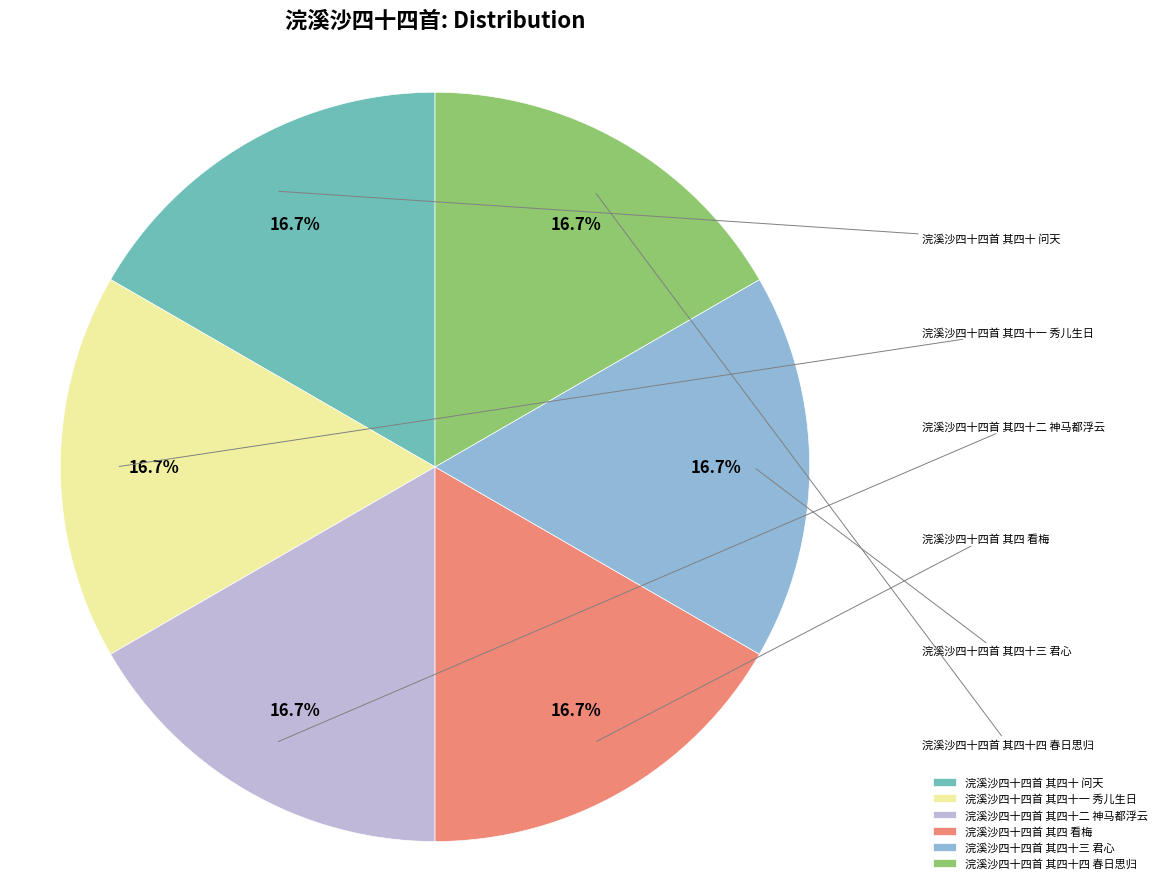

Do 浣溪沙四十四首 其四十三 君心 and 浣溪沙四十四首 其四十 问天 together represent more than half of the pie?

No